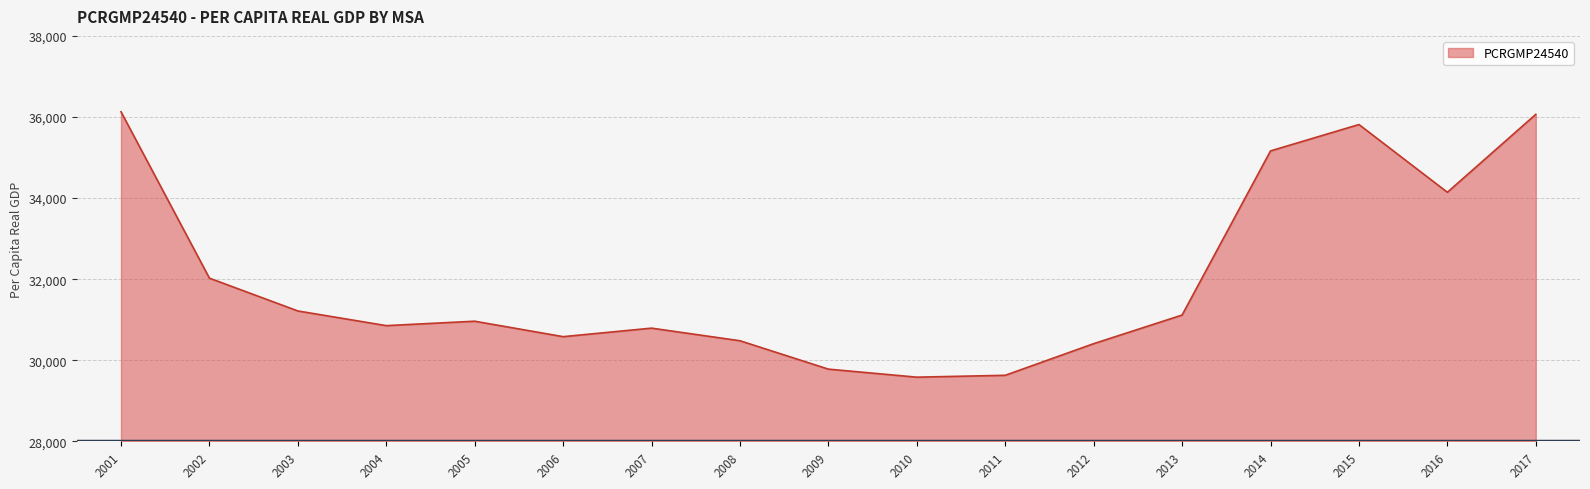

What is the difference between the values at 2012 and 2005?

554